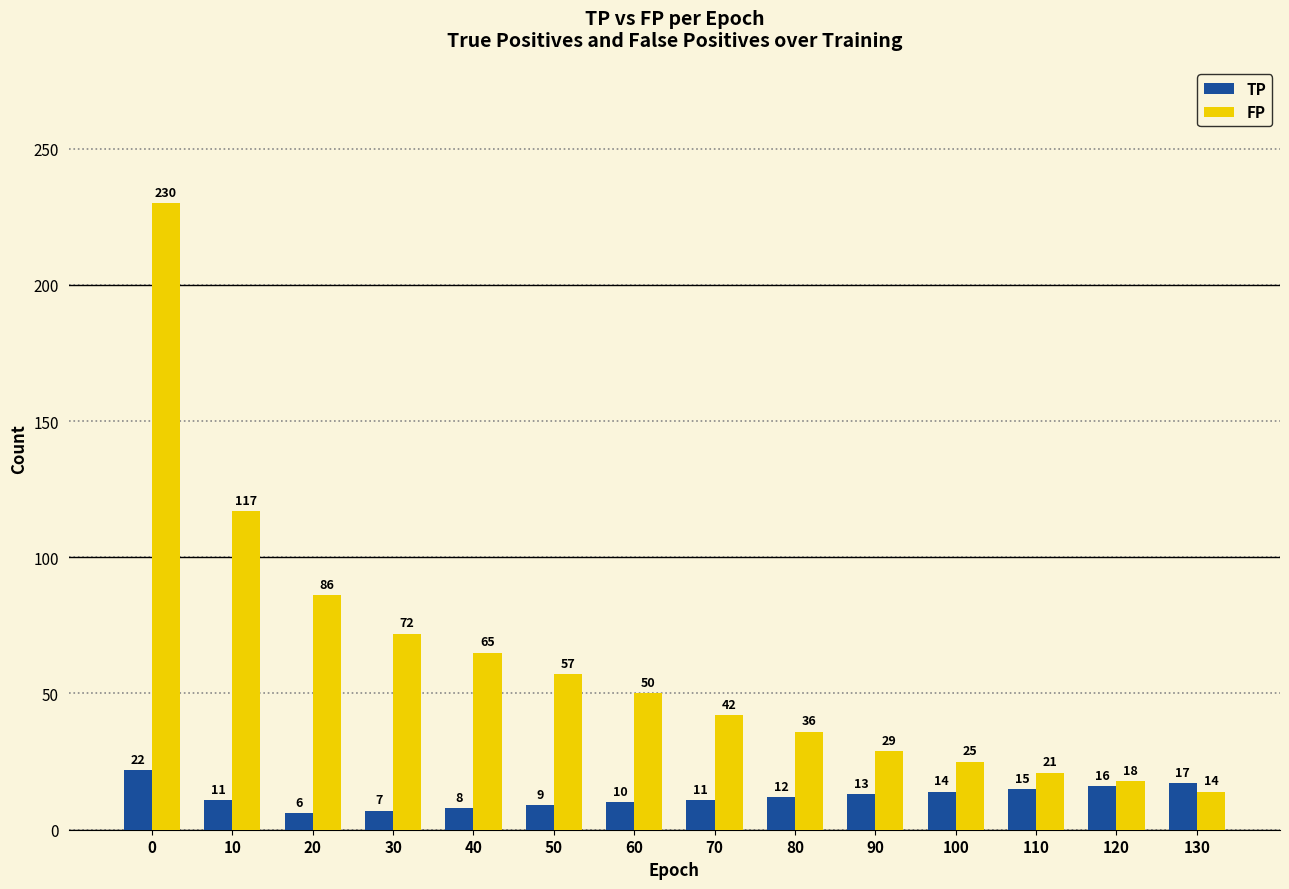

At how many categories does at least one series exceed 214?

1